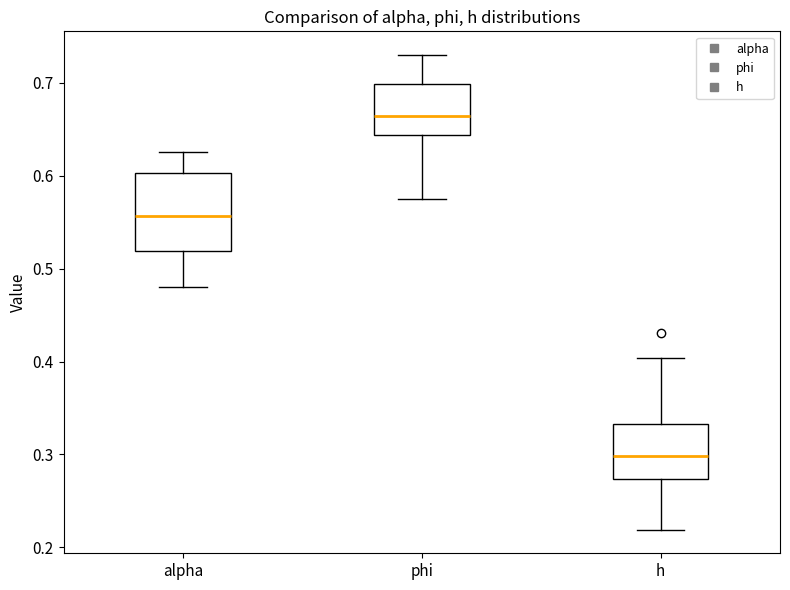

Where does the lower whisker of the box for alpha end on the y-axis? The values are not printed on the chart, so give them approximately, as read against the axis.

0.48